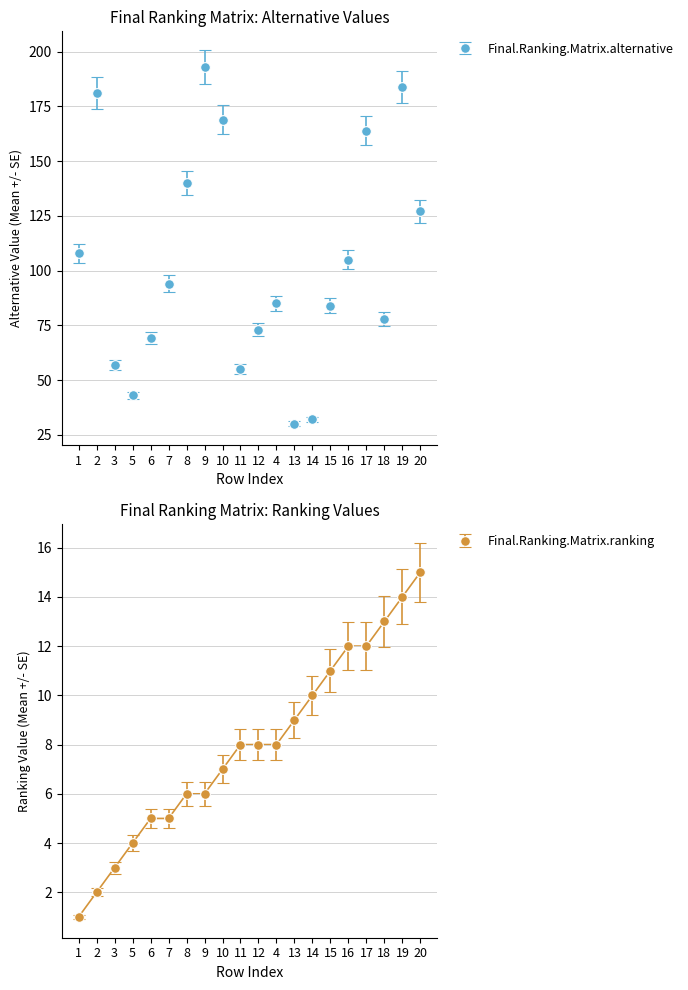

What is the difference between the maximum and minimum values in the Final.Ranking.Matrix.alternative series?

163